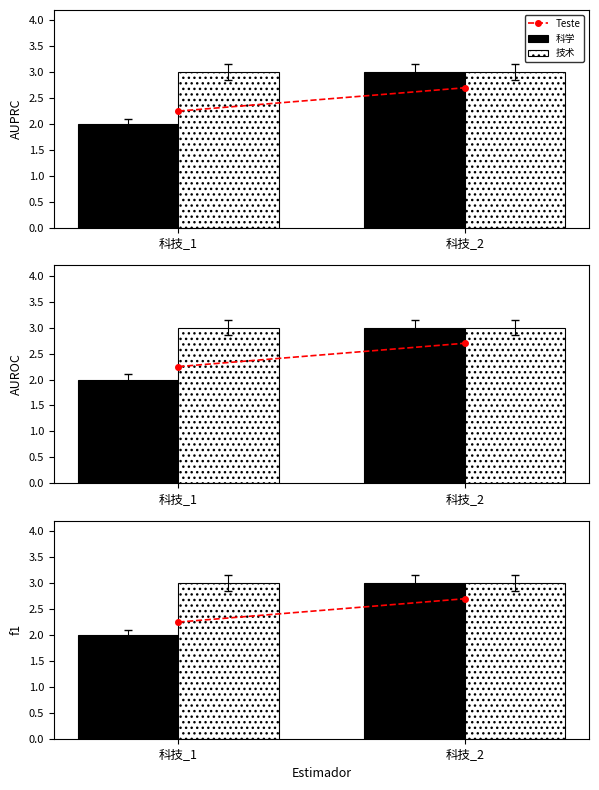

Which series changed the most between 科技_1 and 科技_2?

科学